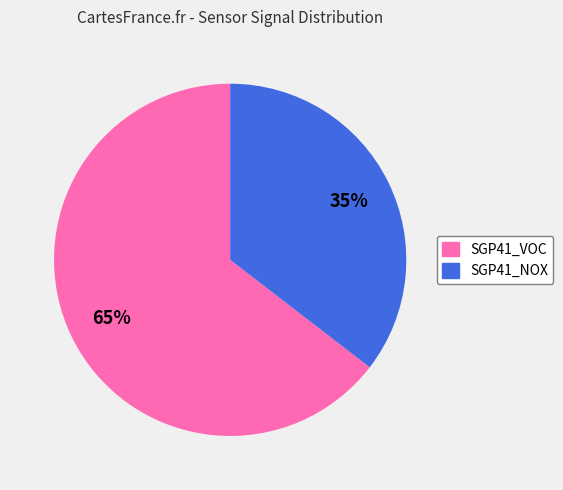

Which slice is the smallest?

SGP41_NOX